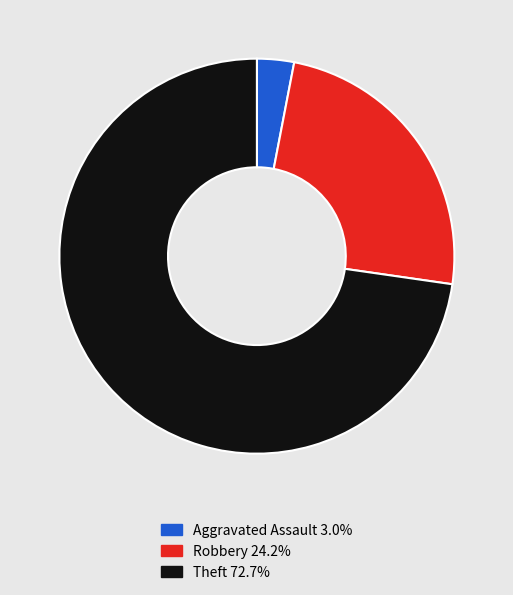

Does any single category account for the majority?

Yes